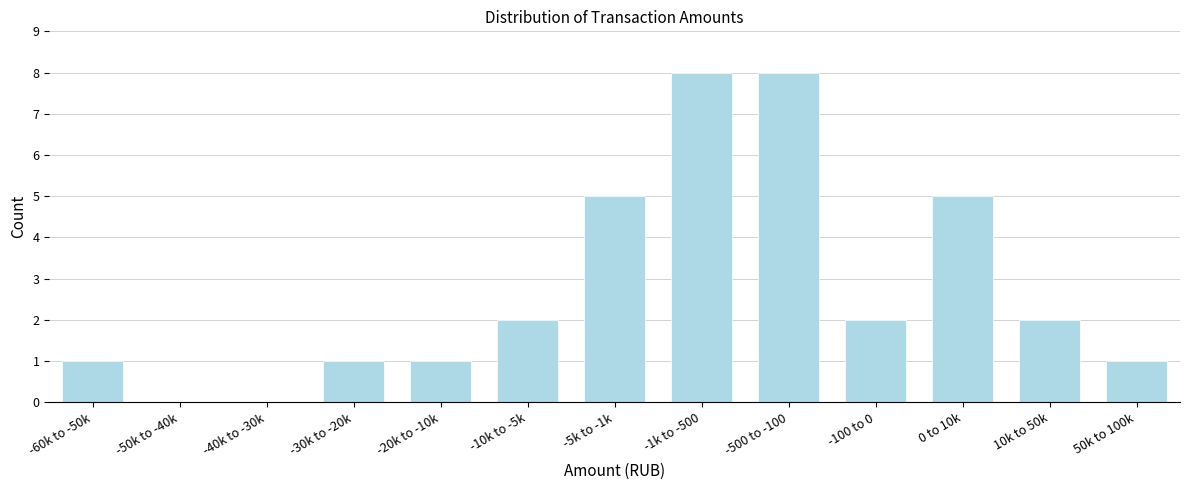

Reading left to right, what are all the values shown in this chart?

-60k to -50k=1	-50k to -40k=0	-40k to -30k=0	-30k to -20k=1	-20k to -10k=1	-10k to -5k=2	-5k to -1k=5	-1k to -500=8	-500 to -100=8	-100 to 0=2	0 to 10k=5	10k to 50k=2	50k to 100k=1